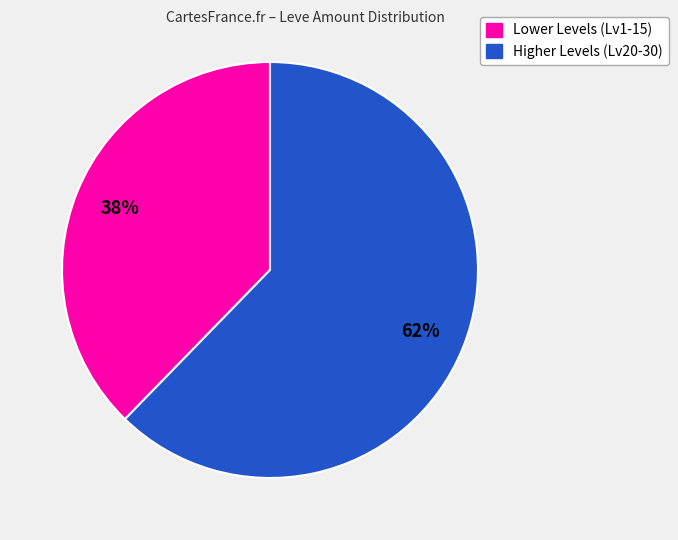

Which category has the biggest portion of the pie?

Higher Levels (Lv20-30)